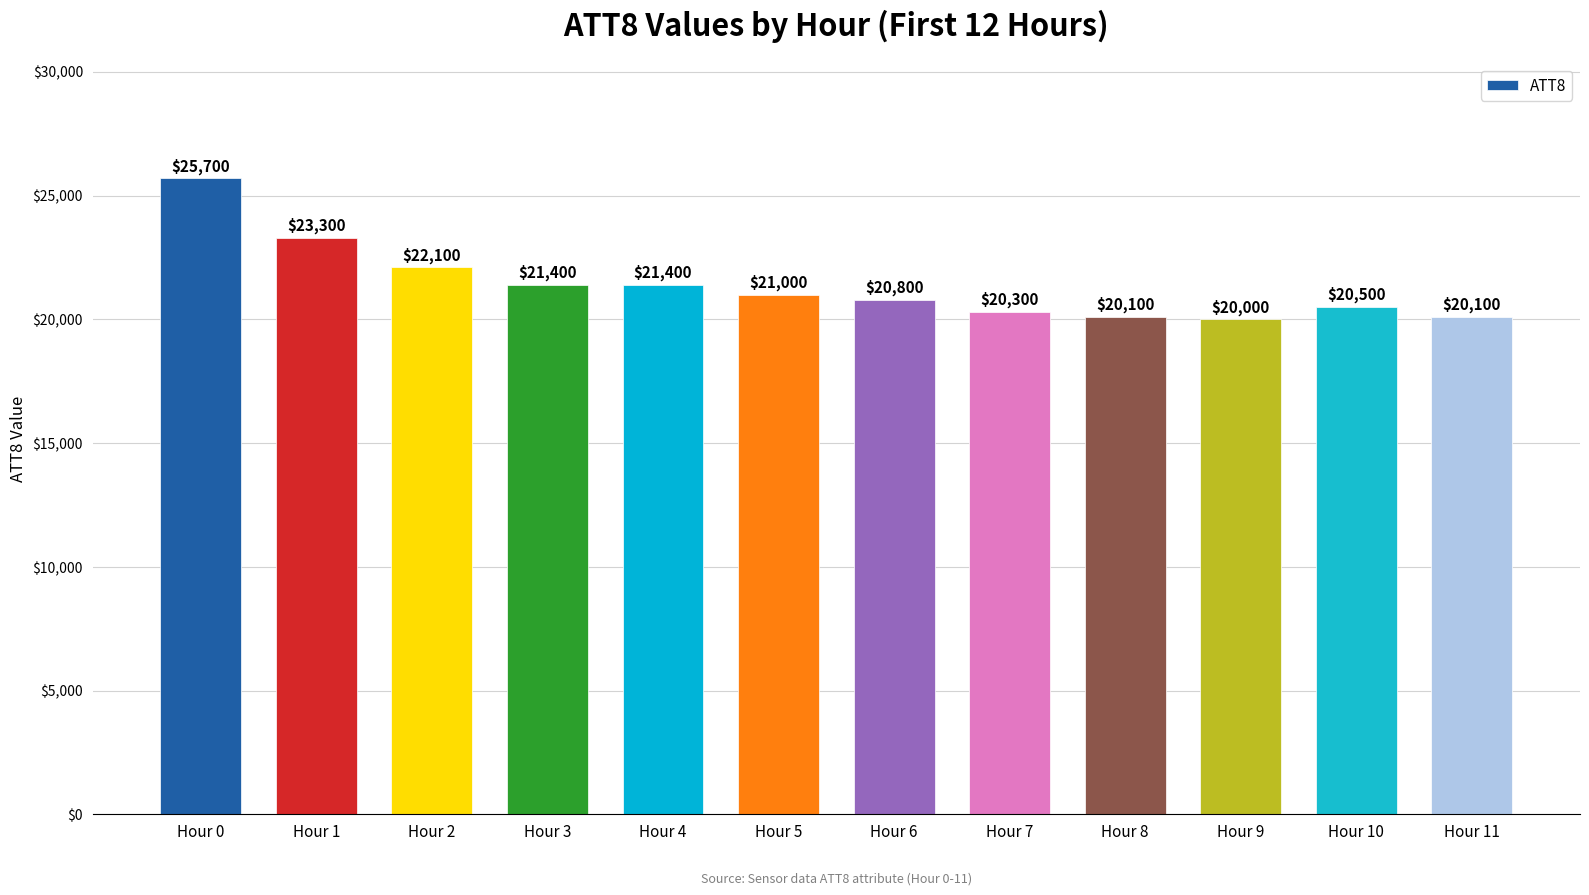

Reading left to right, extract all data points from this chart.

25700	23300	22100	21400	21400	21000	20800	20300	20100	20000	20500	20100